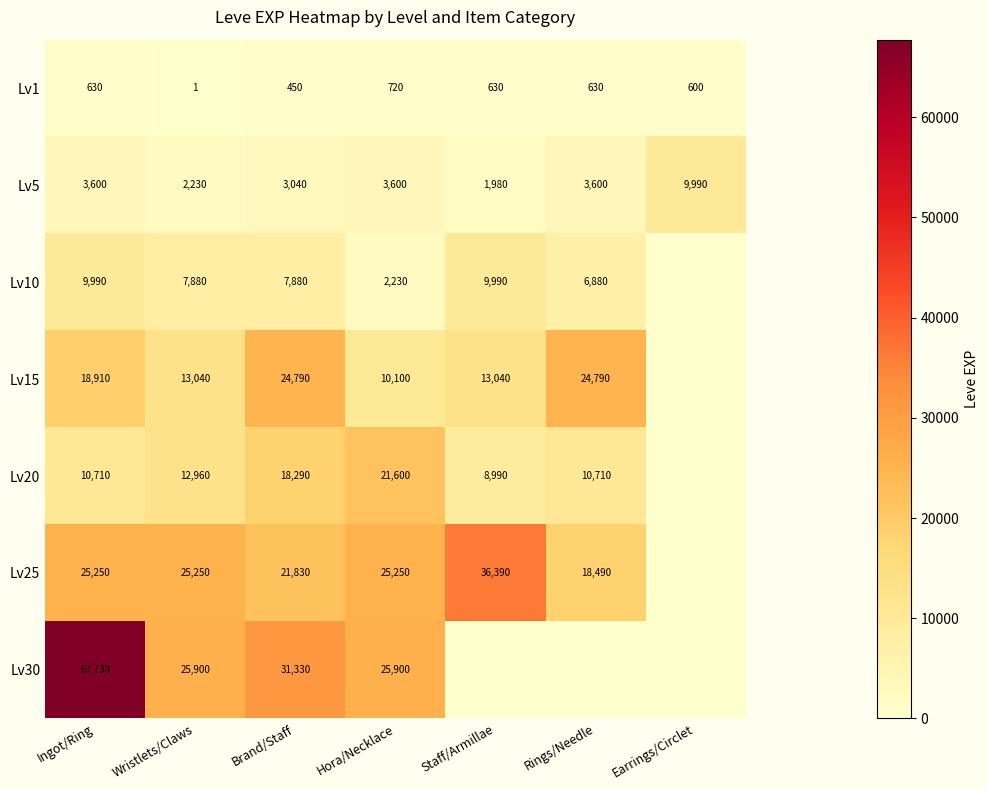

At which label is Lv1 closest to 360?

Brand/Staff